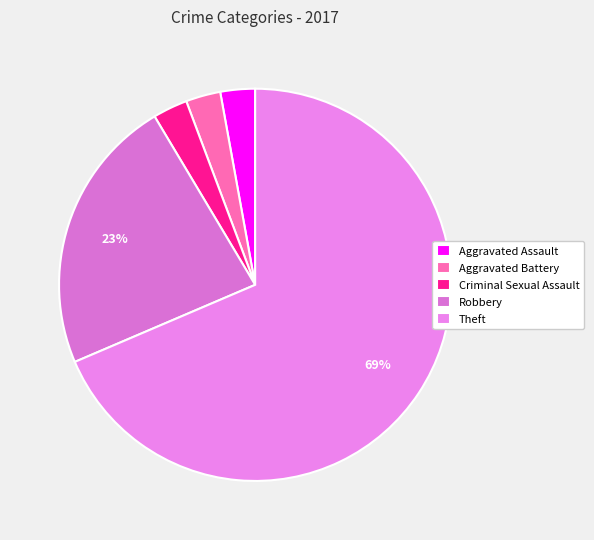

To the nearest percent, what is the average slice percentage?

20%